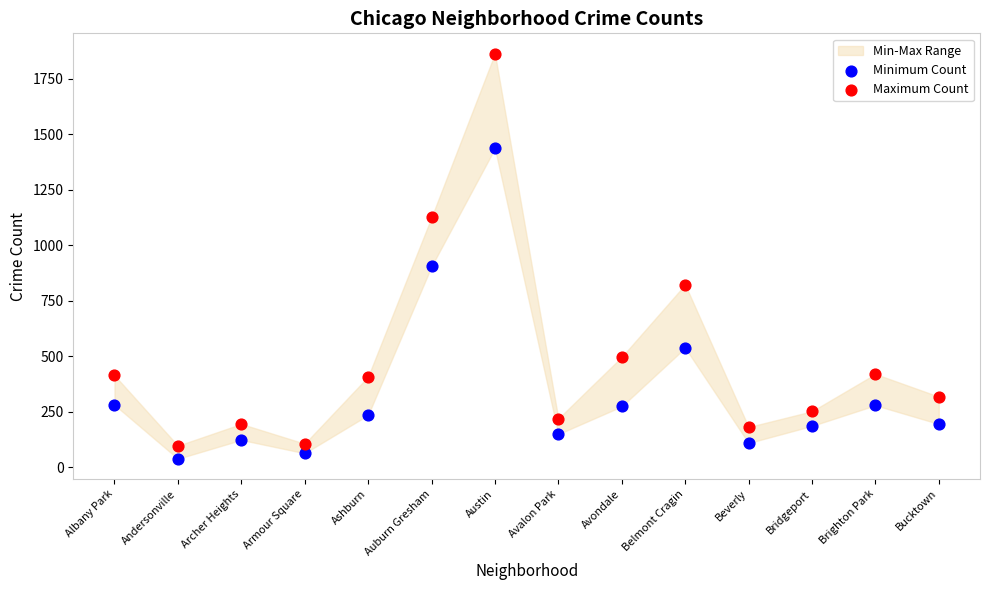

Which series contains the lowest Y value?

Minimum Count